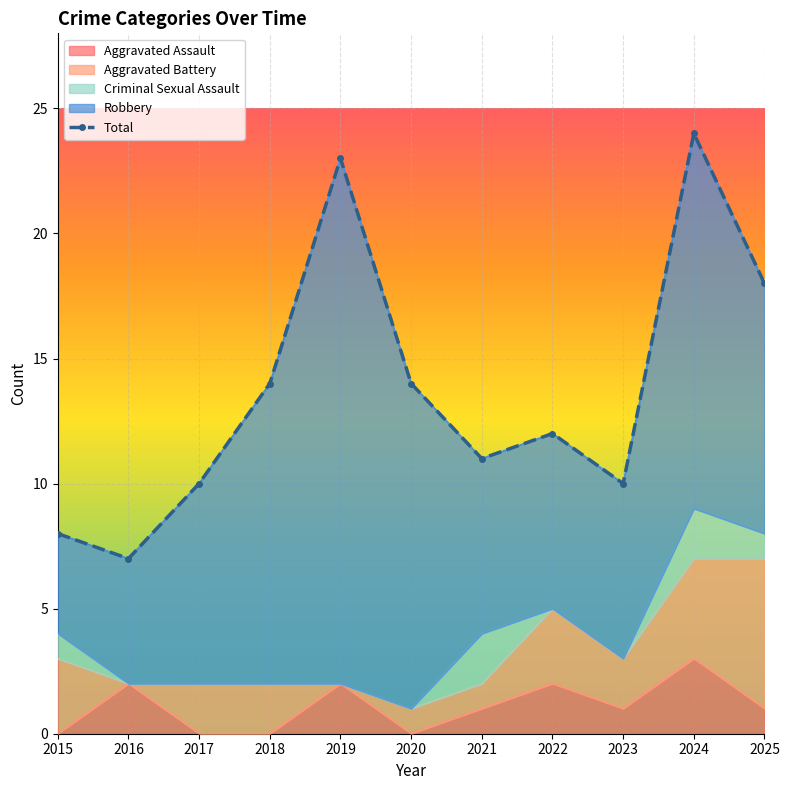

What is the greatest value displayed?

24